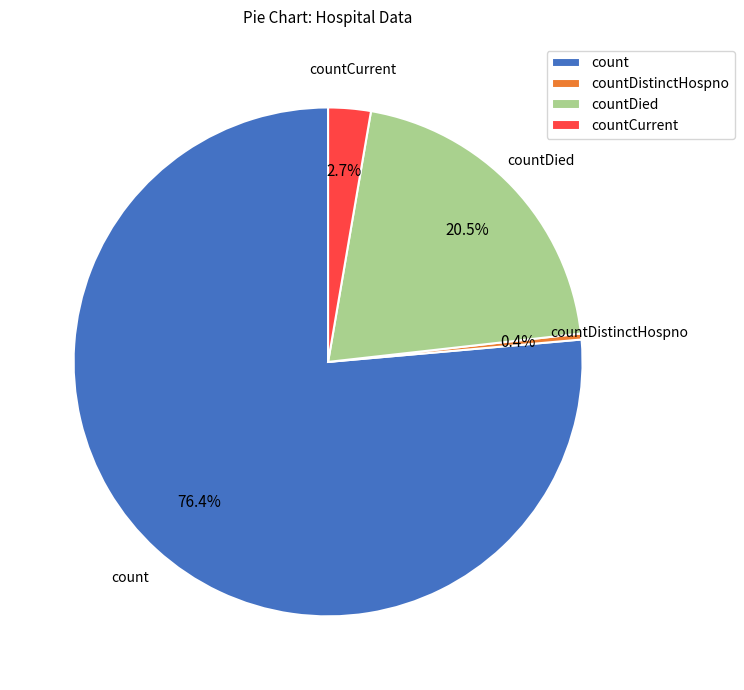

Count the number of slices in the pie.

4